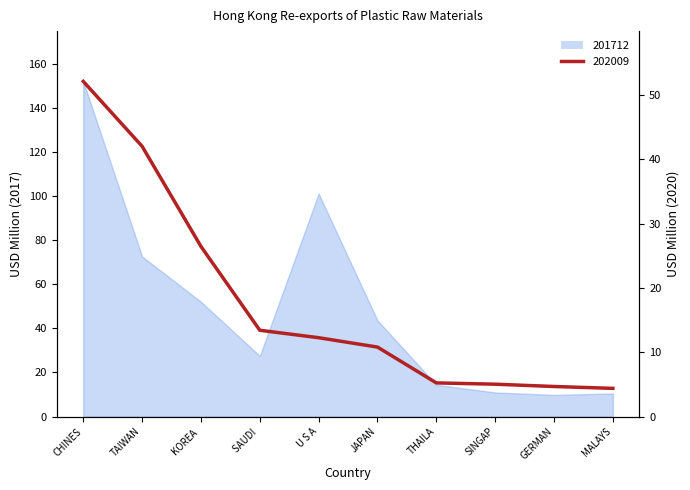

At how many categories does at least one series exceed 101?

2